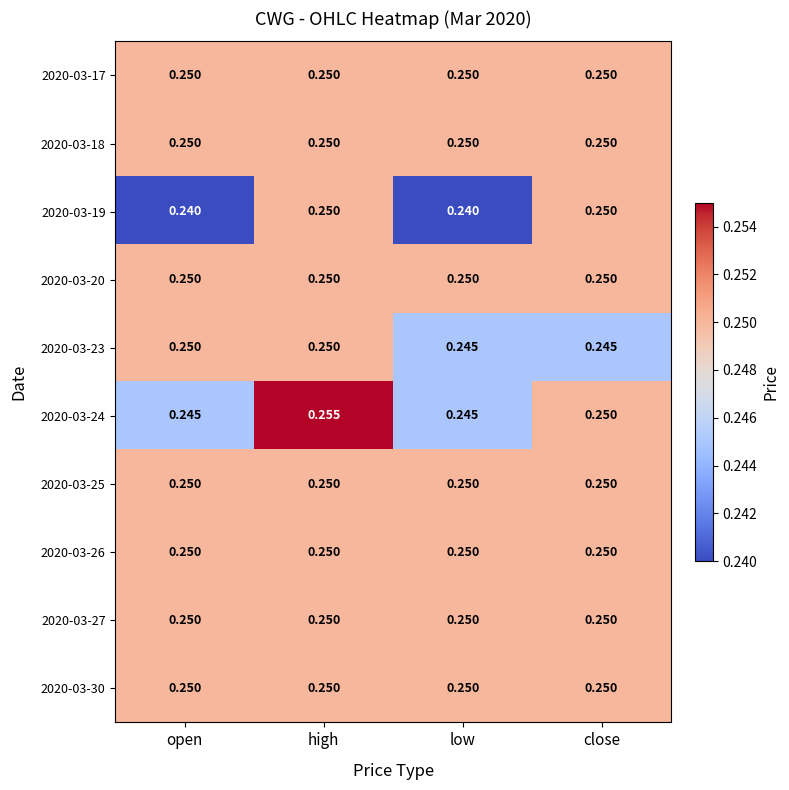

At which category is the sum across all series the highest?

high